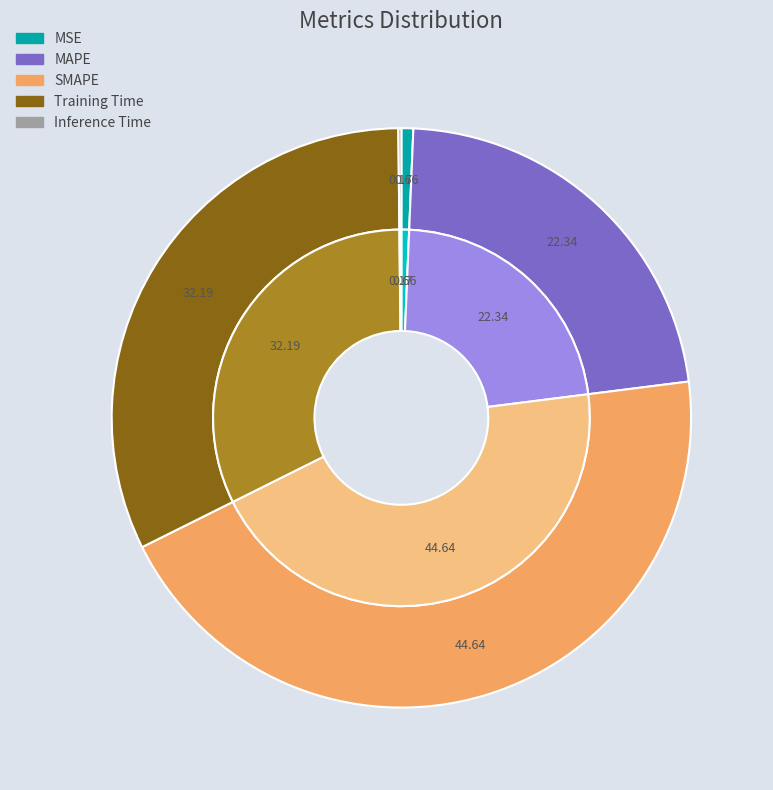

How many segments does this pie chart have?

5